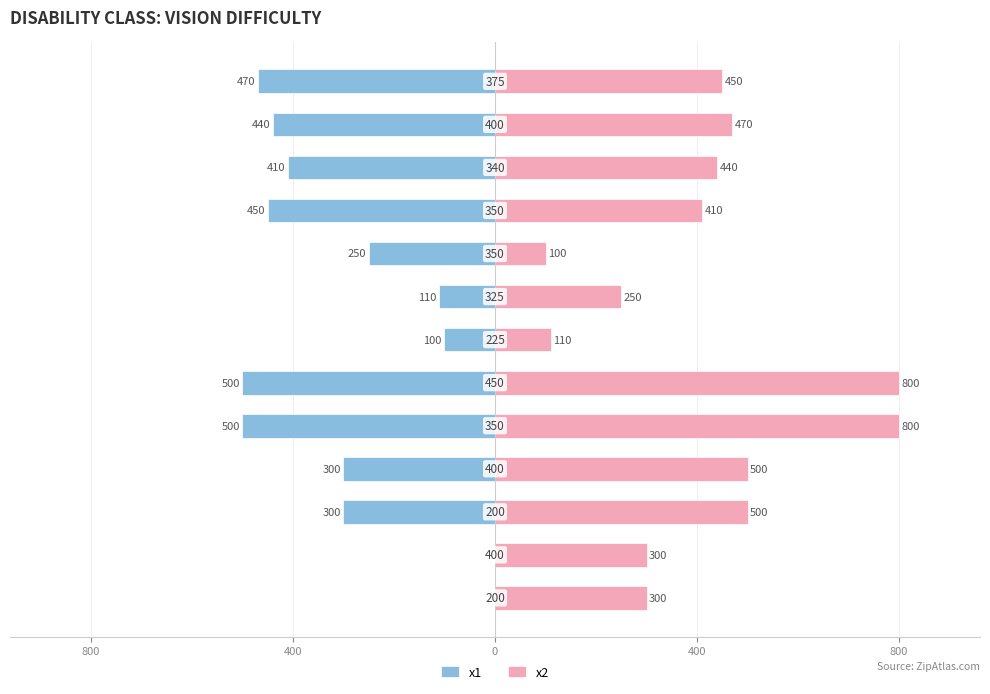

What are all the series names shown in the legend?

x1, x2